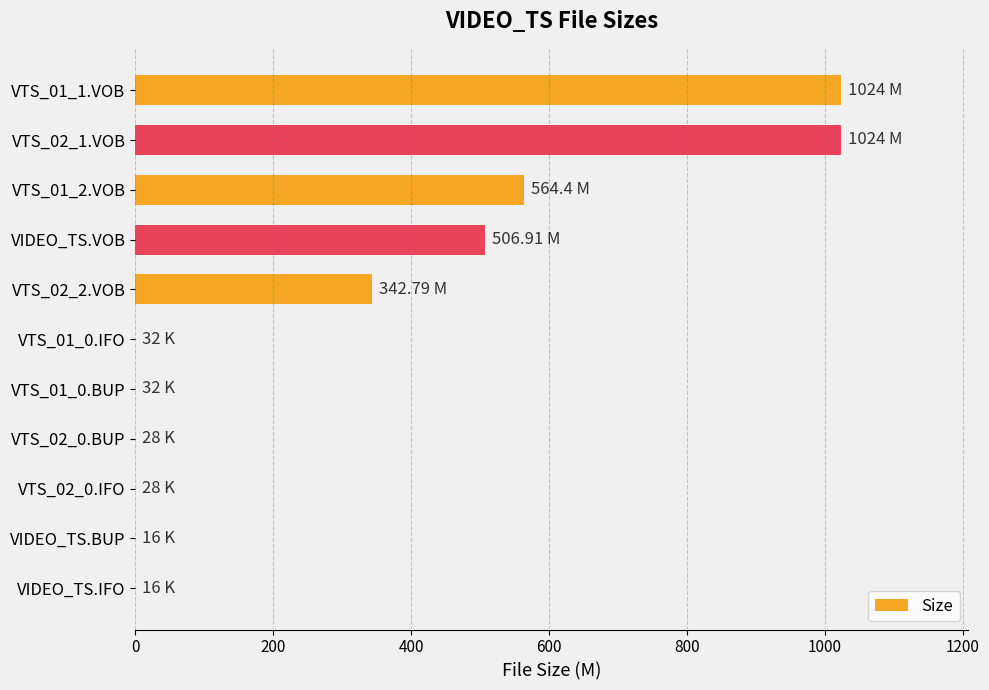

Count the number of categories in the chart.

11